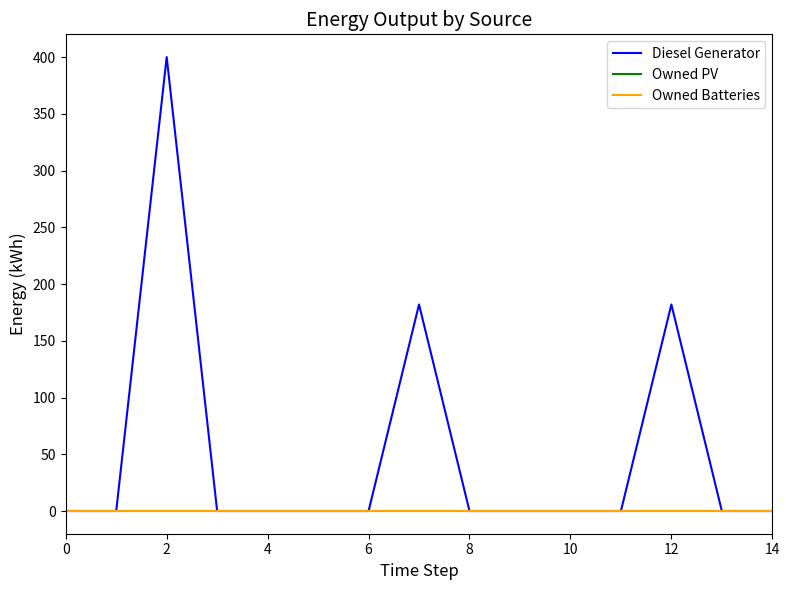

Does the chart have visible grid lines?

No